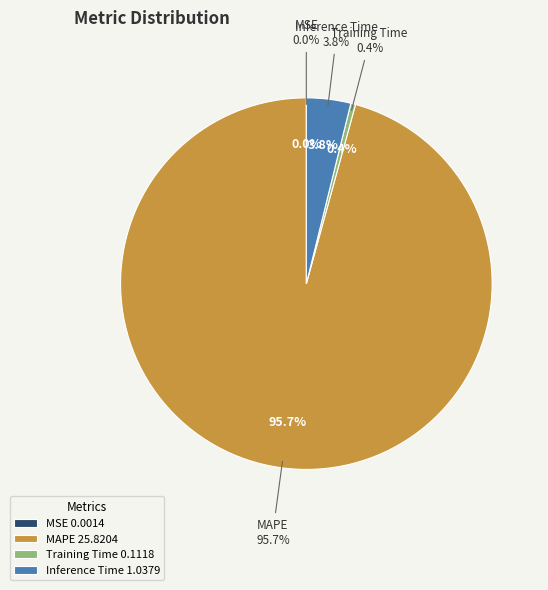

What percentage do Inference Time and MAPE together represent?

99.6%